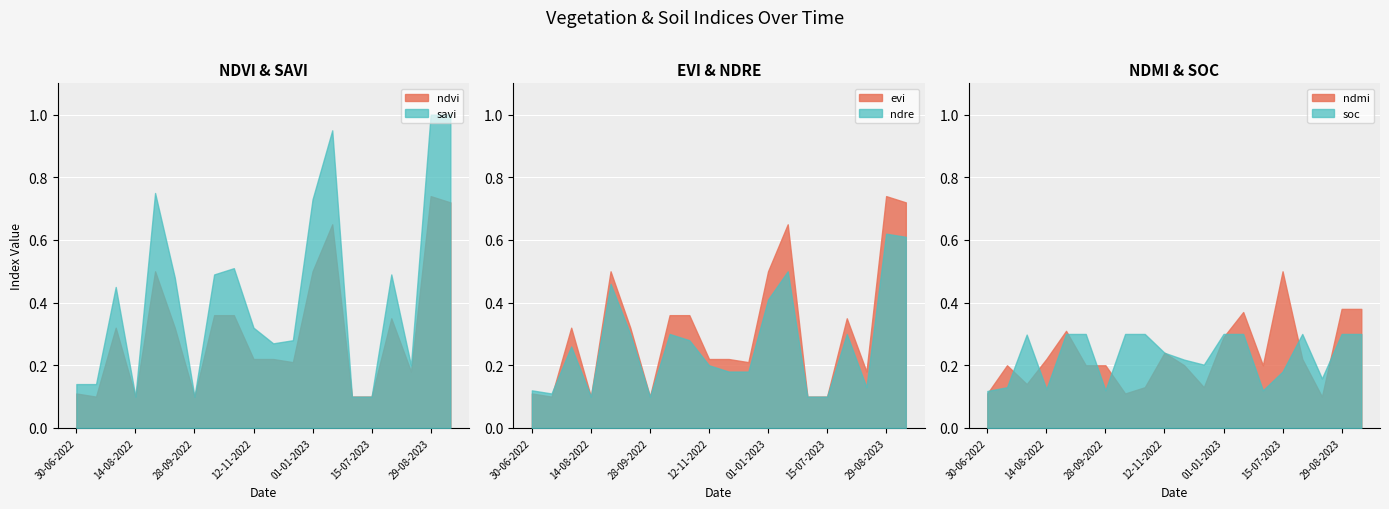

True or false: evi has a value of 0.9 at 01-01-2023.

False